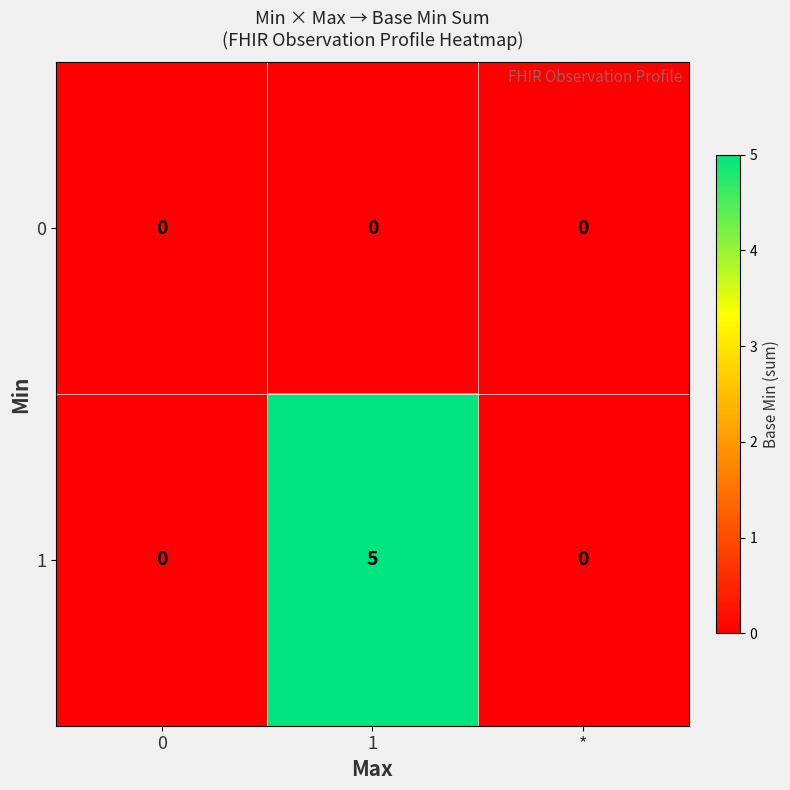

Which category has the highest value across all series?

1